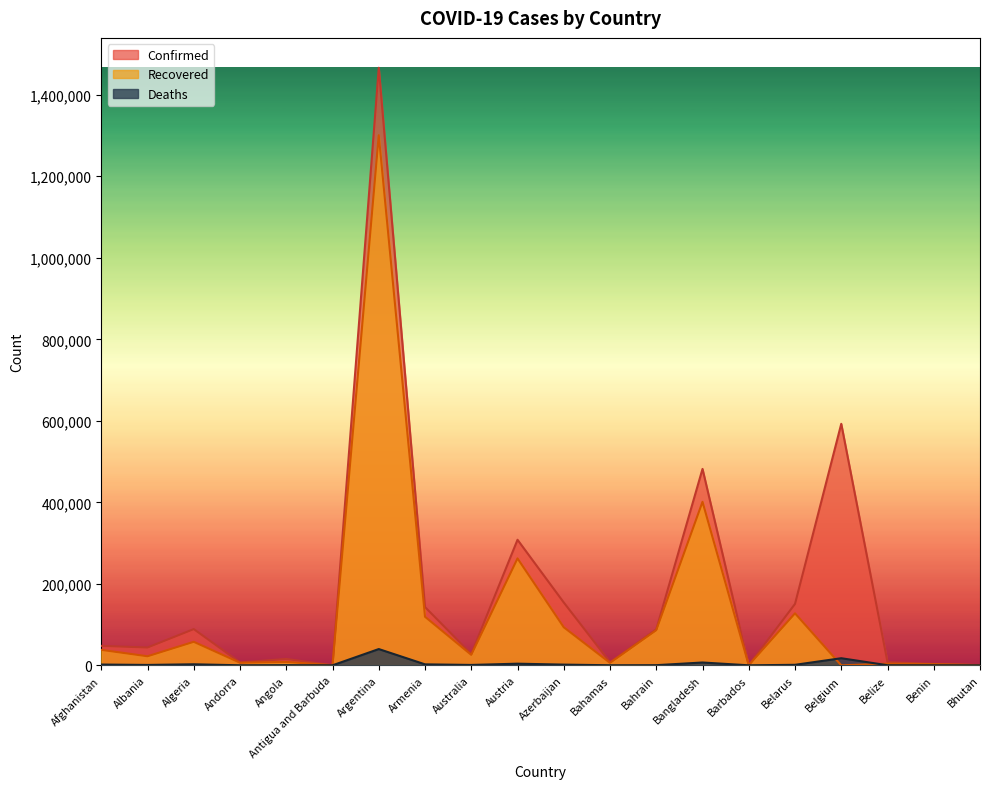

At which category does Recovered reach its first local peak?

Algeria